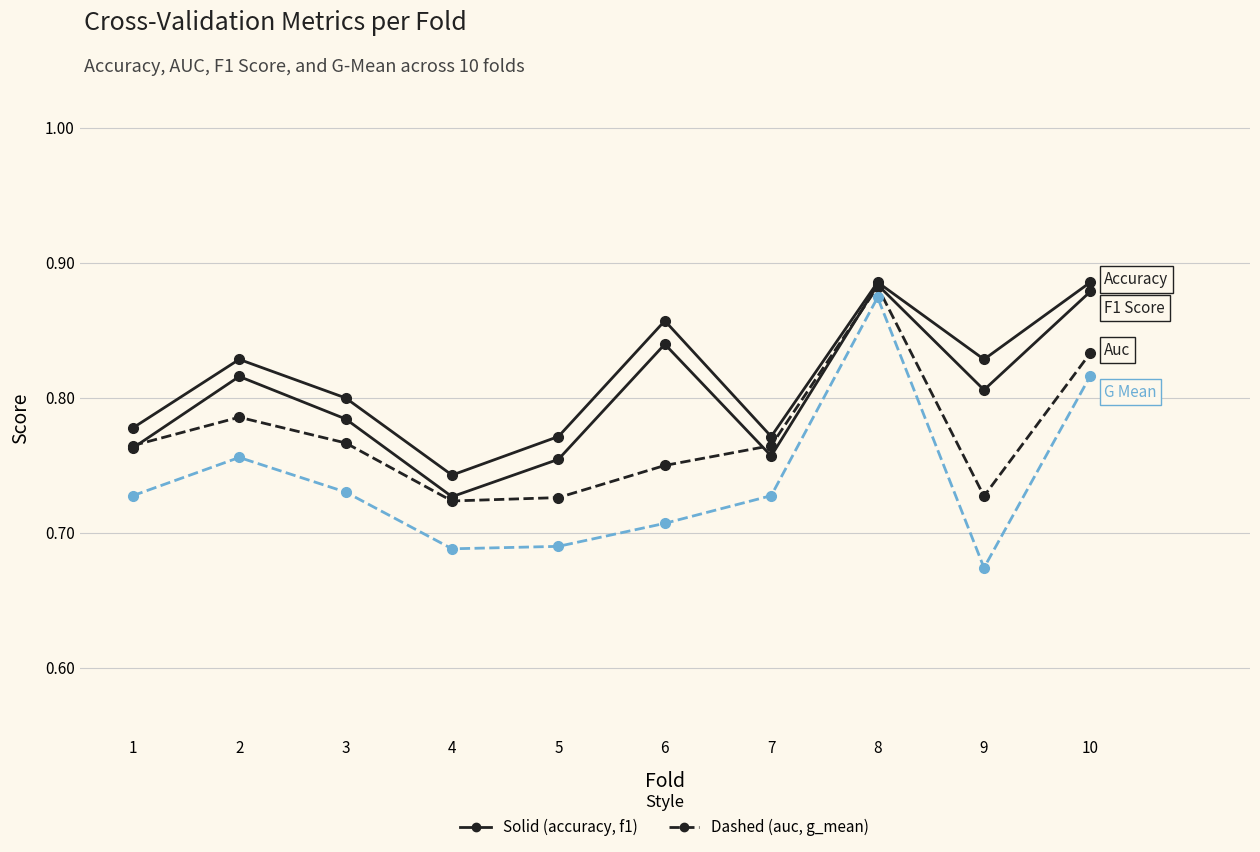

How many data points does each series have?

10